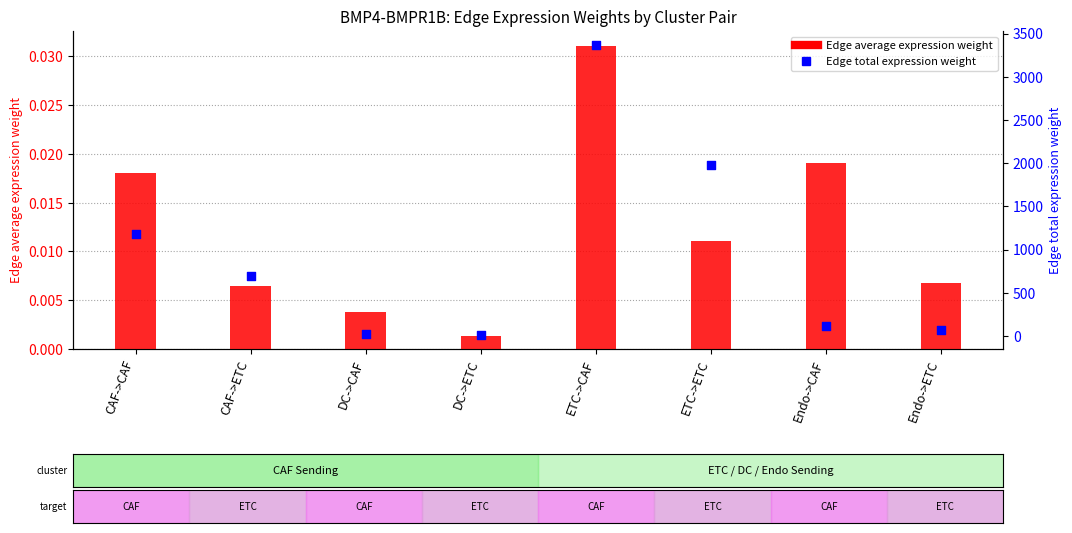

Which series contains the highest Y value?

Edge total expression weight